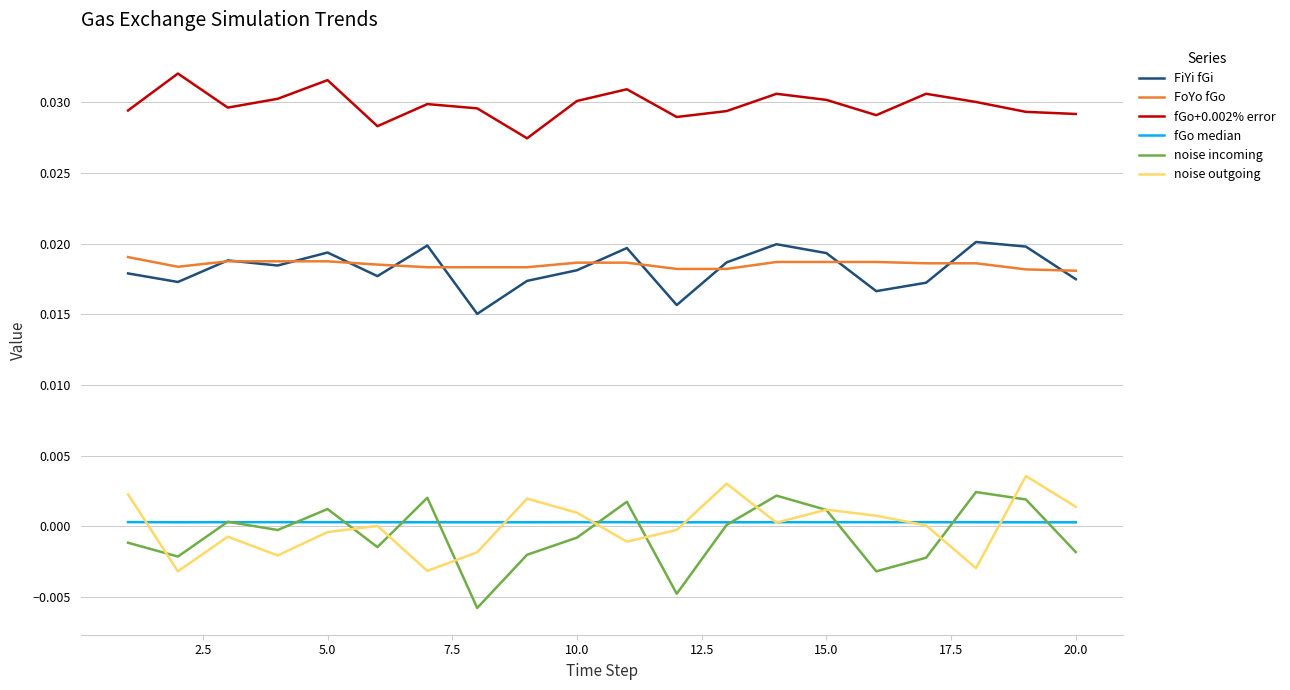

Which series has the largest total across all categories?

fGo+0.002% error